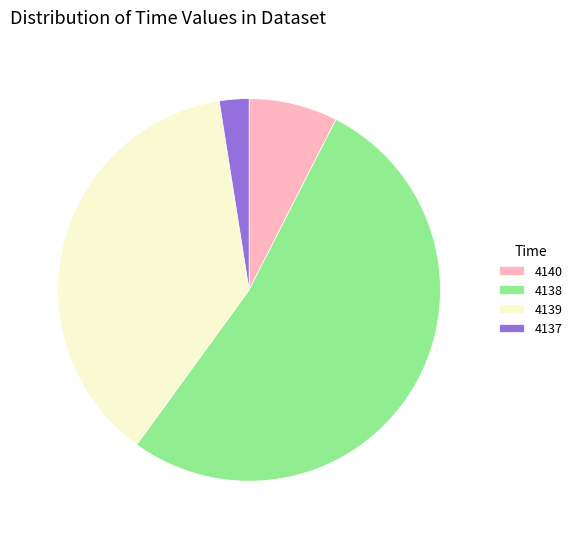

How many slices are in this pie chart?

4